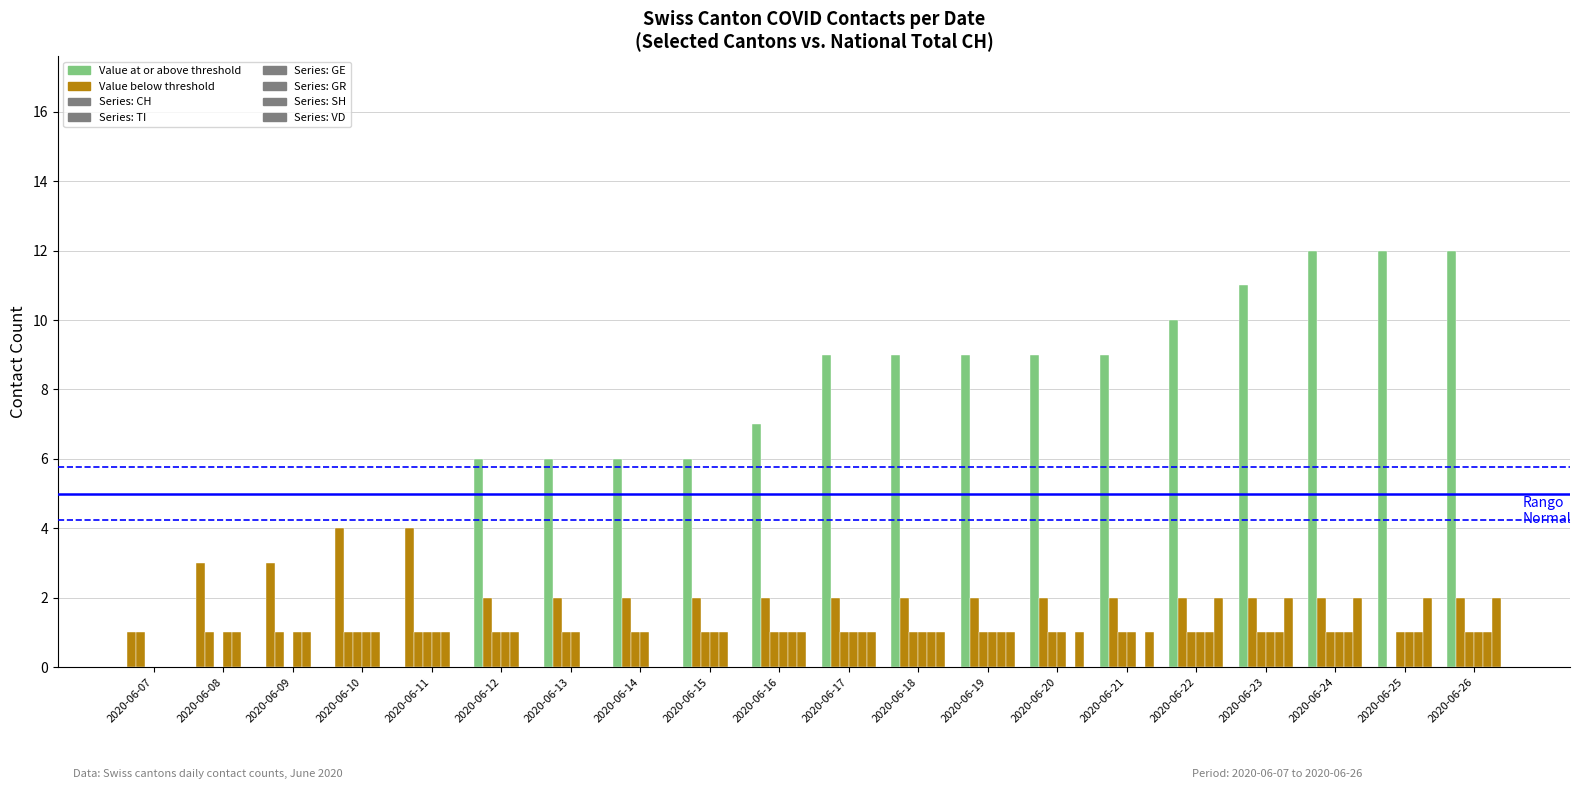

True or false: GR has a value of 2 at 2020-06-24.

False